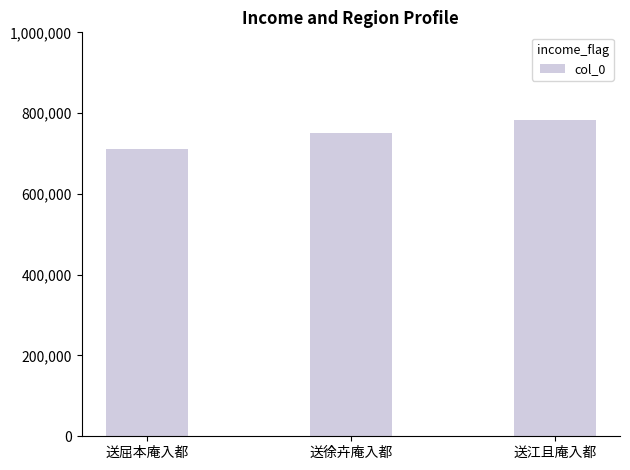

Reading left to right, what are all the values shown in this chart?

712046	750336	781945